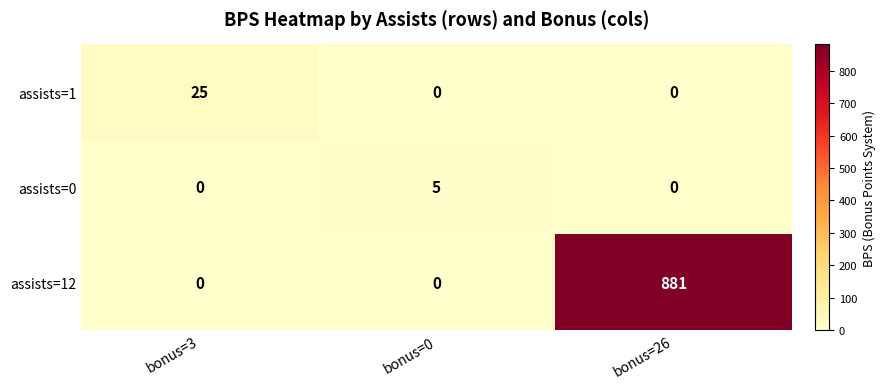

At which category is the sum across all series the highest?

bonus=26